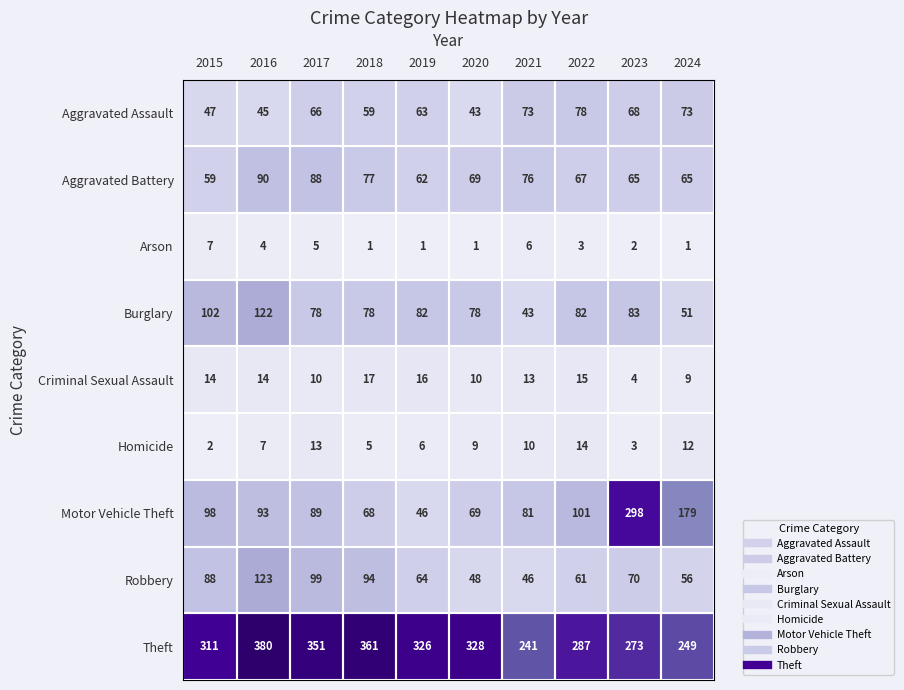

How many values in the Arson series are below 3?

5